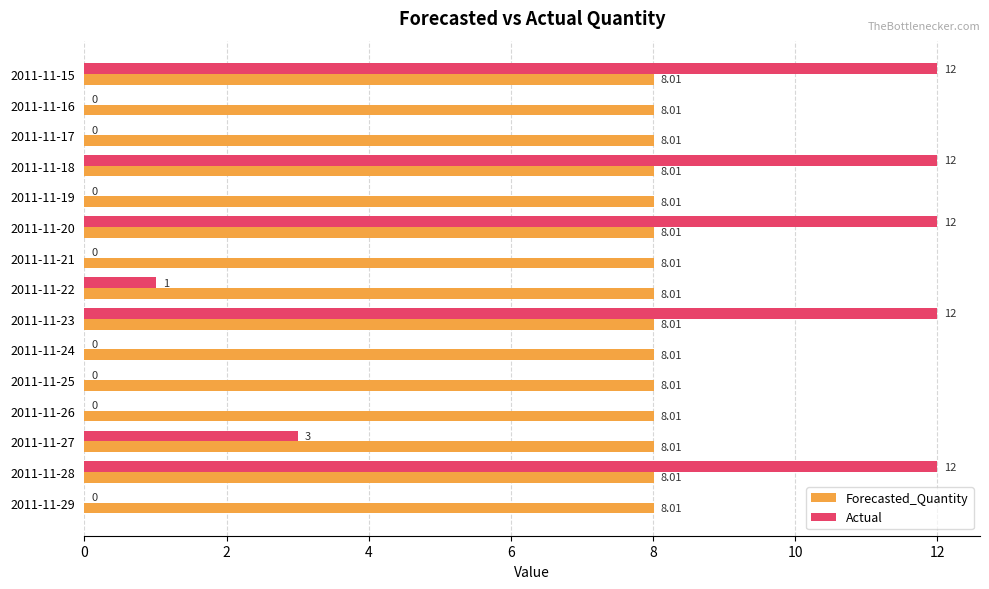

What is the sum of all Actual values?

64.0